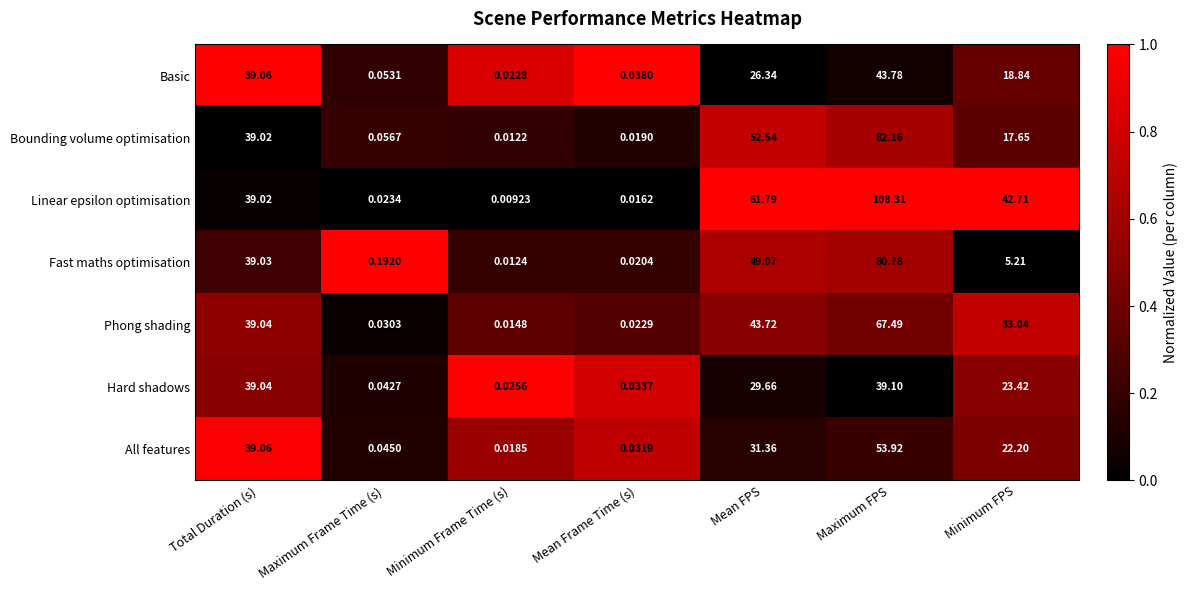

At how many categories does at least one series exceed 0?

7